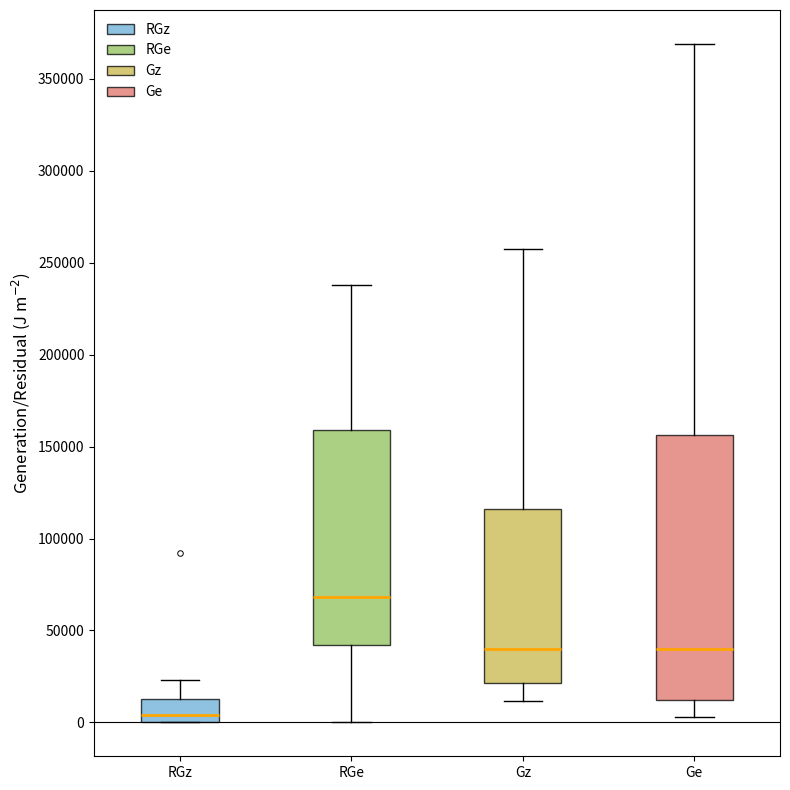

Where is the upper edge of the box for RGe on the y-axis? The values are not printed on the chart, so give them approximately, as read against the axis.

160000